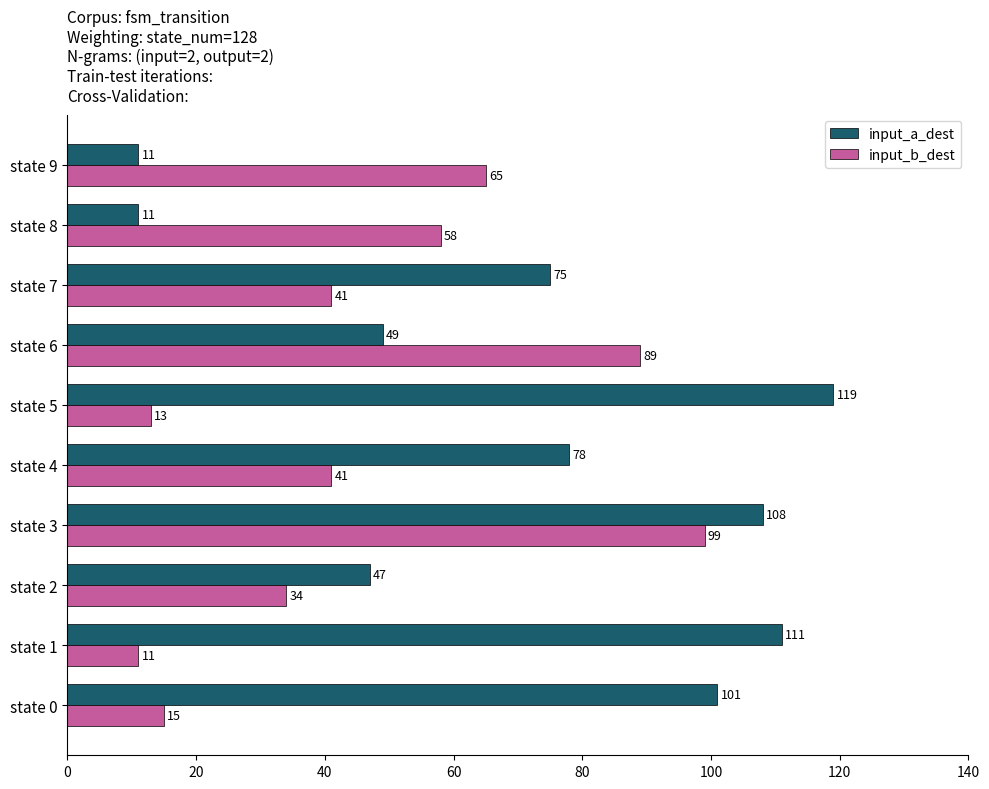

What is the greatest value displayed?

119